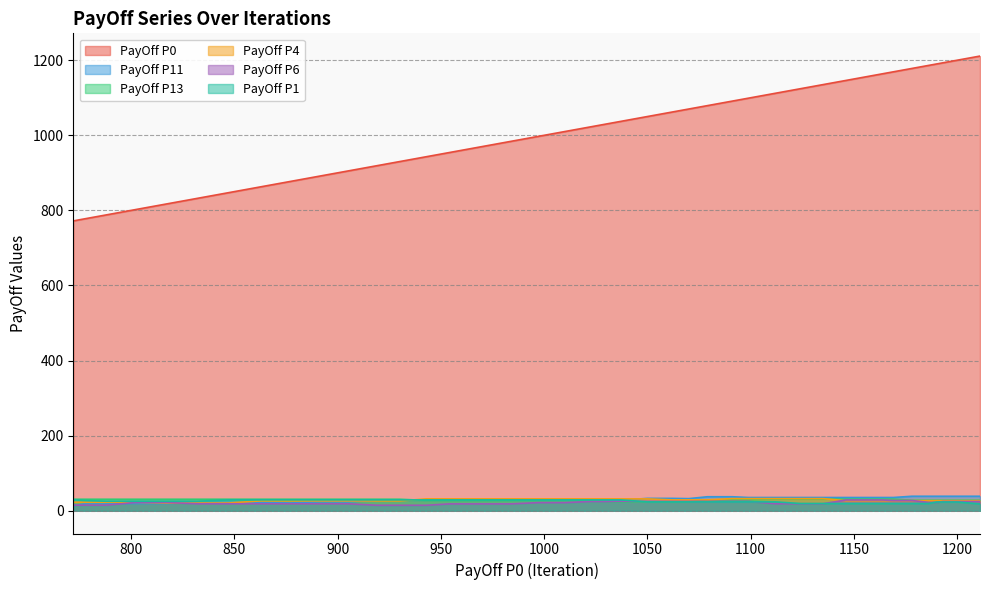

True or false: PayOff P0 has a value of 832.0 at 20.0.

True